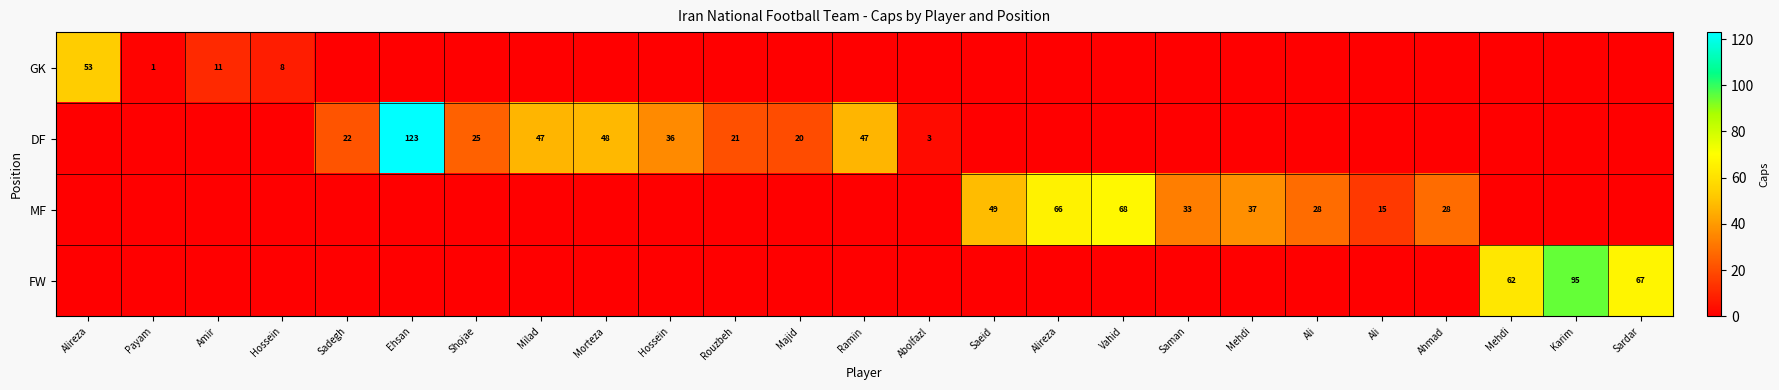

How many data points does each series have?

25